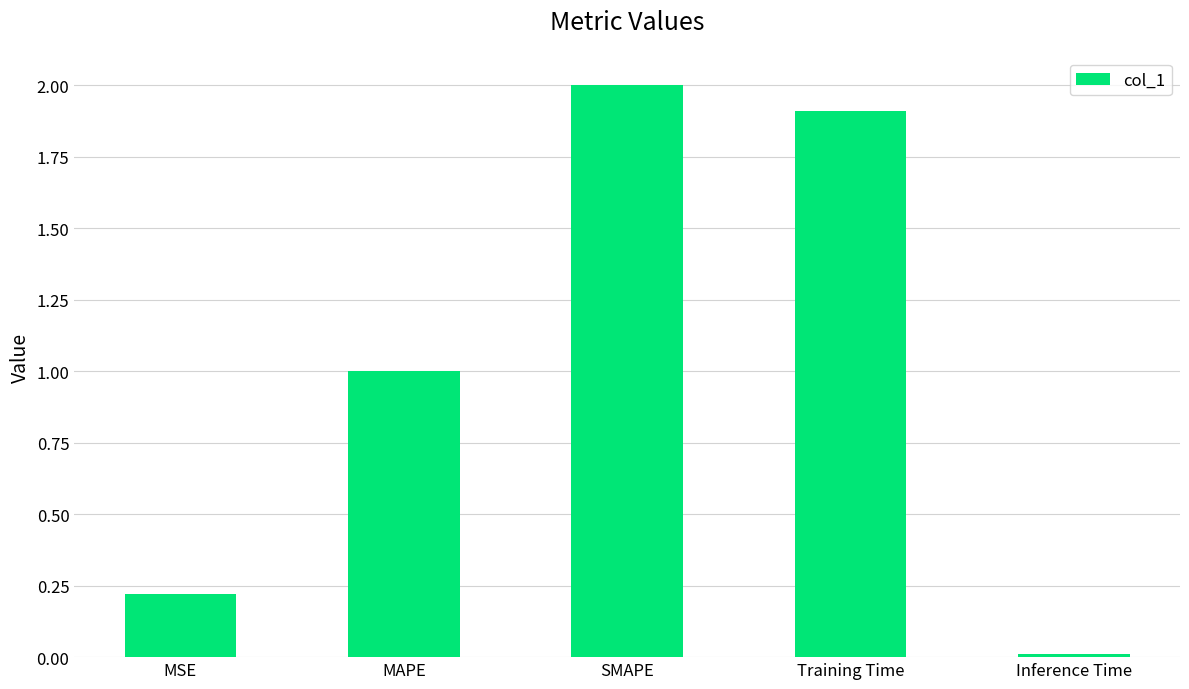

What is the label of the 3rd bar from the right?

SMAPE